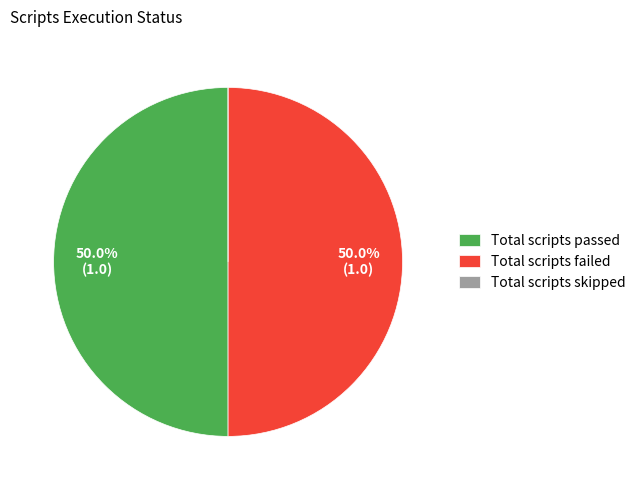

What percentage is NOT represented by Total scripts failed?

50.0%